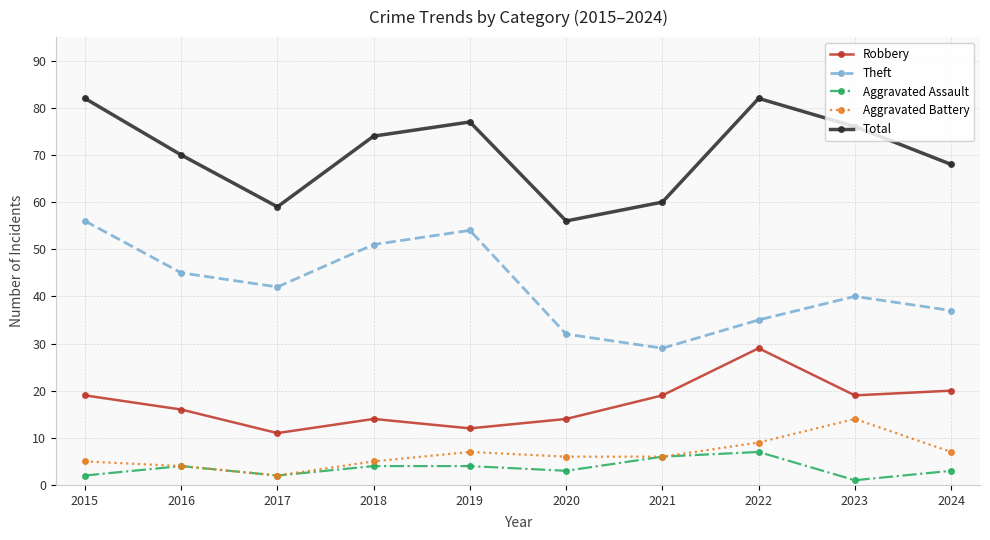

How many lines are shown in the chart?

5